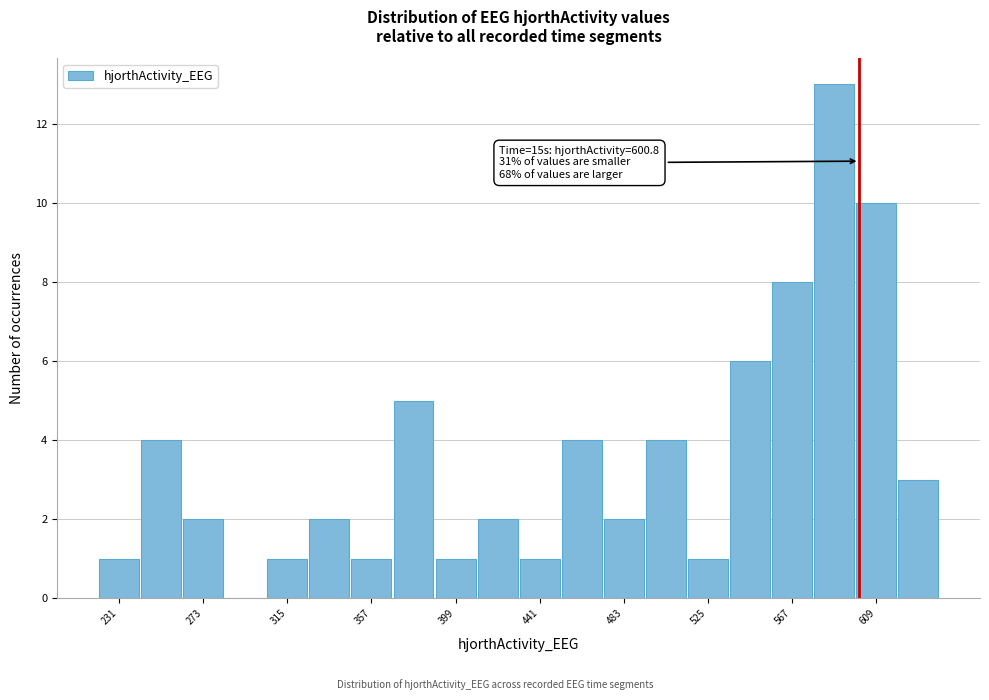

Which range on the x-axis has the tallest bar?

580 to 600